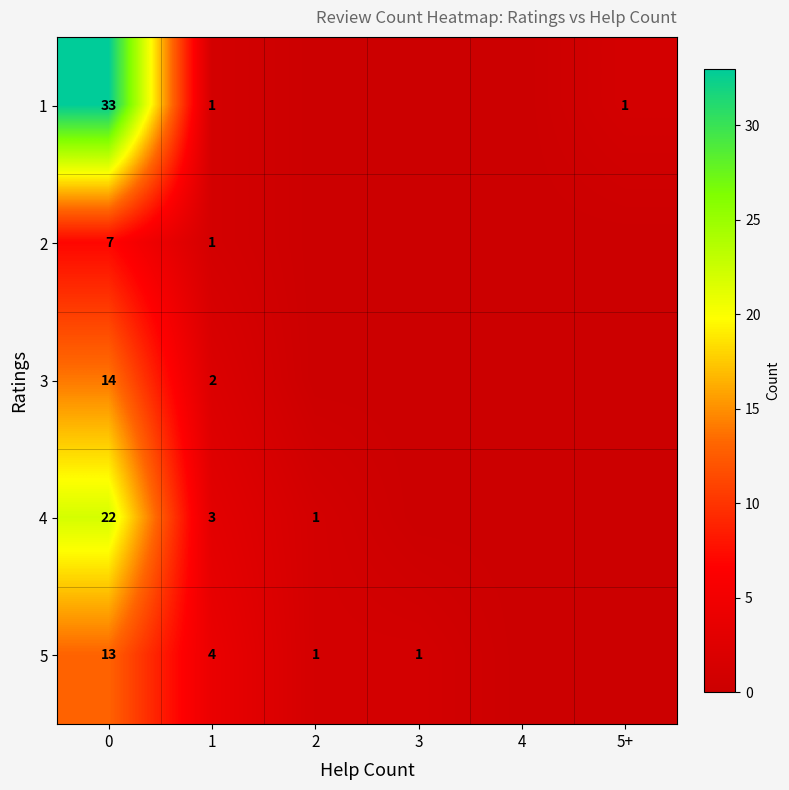

The value of 1 at 1 is 1. True or false?

True